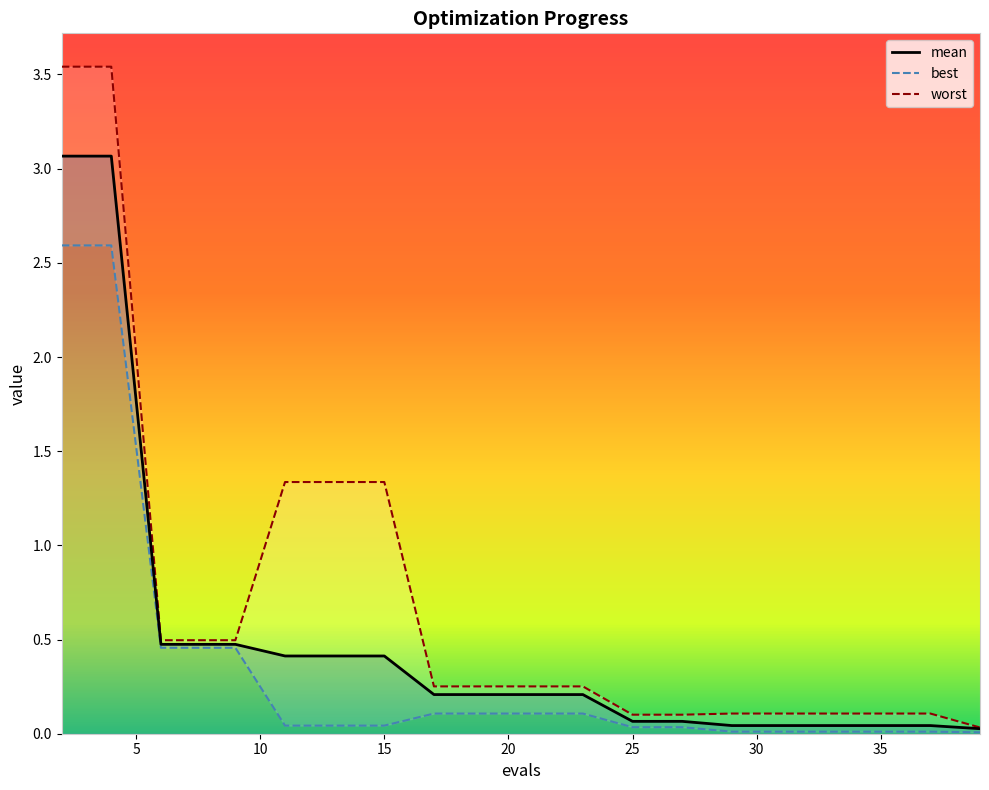

What is the highest value of the mean series?

3.1